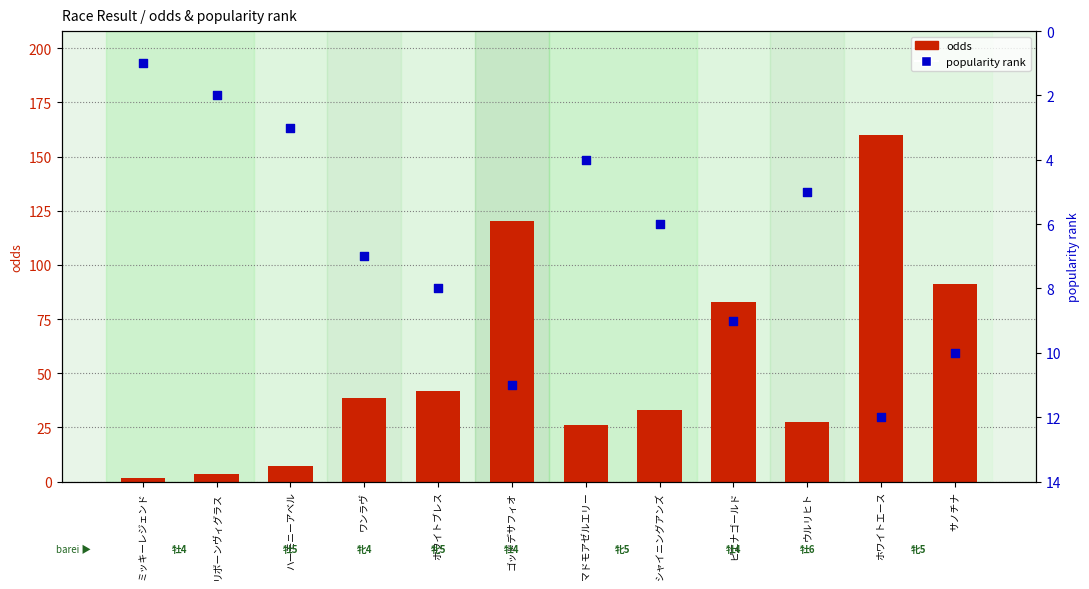

Which series contains the lowest Y value?

popularity rank